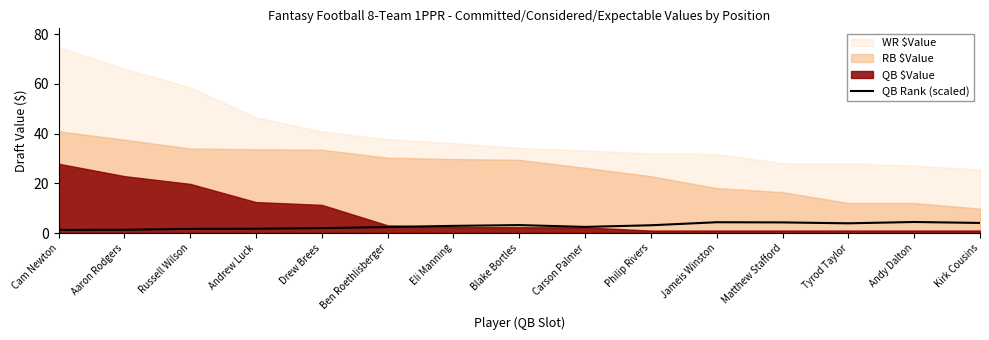

Is it true that the value at Andrew Luck is 1.7?

True